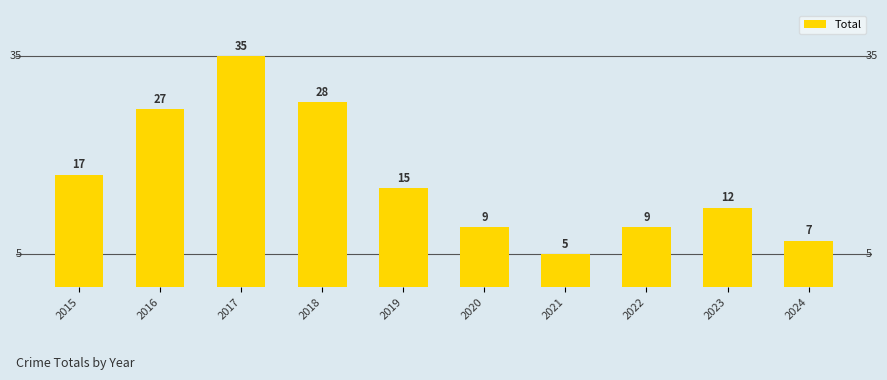

What is the minimum value shown in the chart?

5